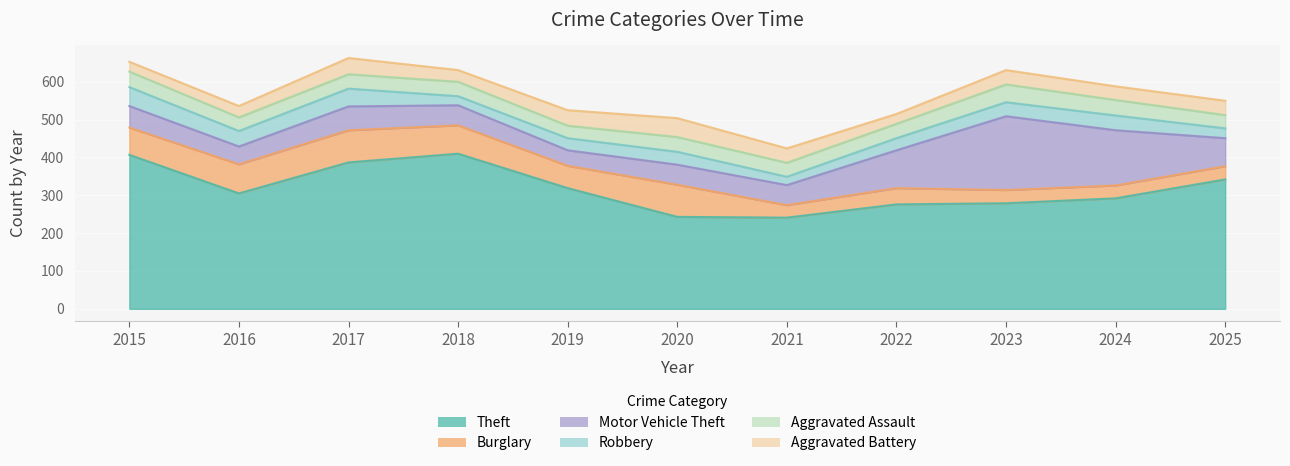

Which series has the largest range (max minus min)?

Theft